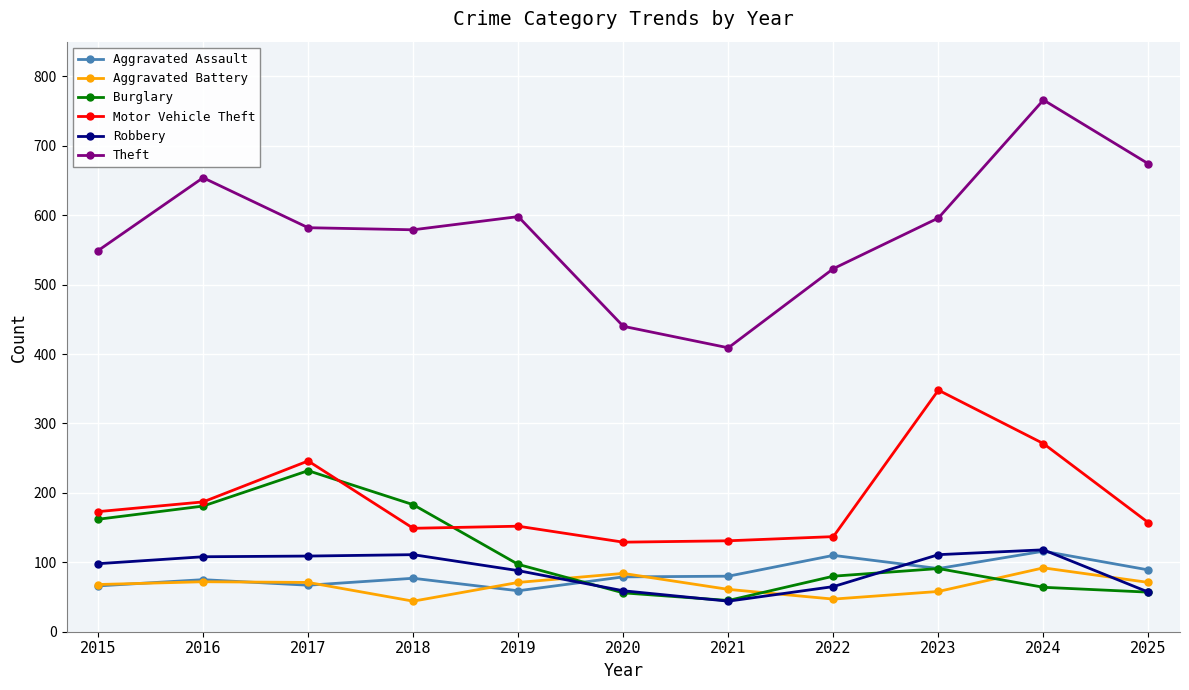

True or false: Theft has a value of 579 at 2018.

True